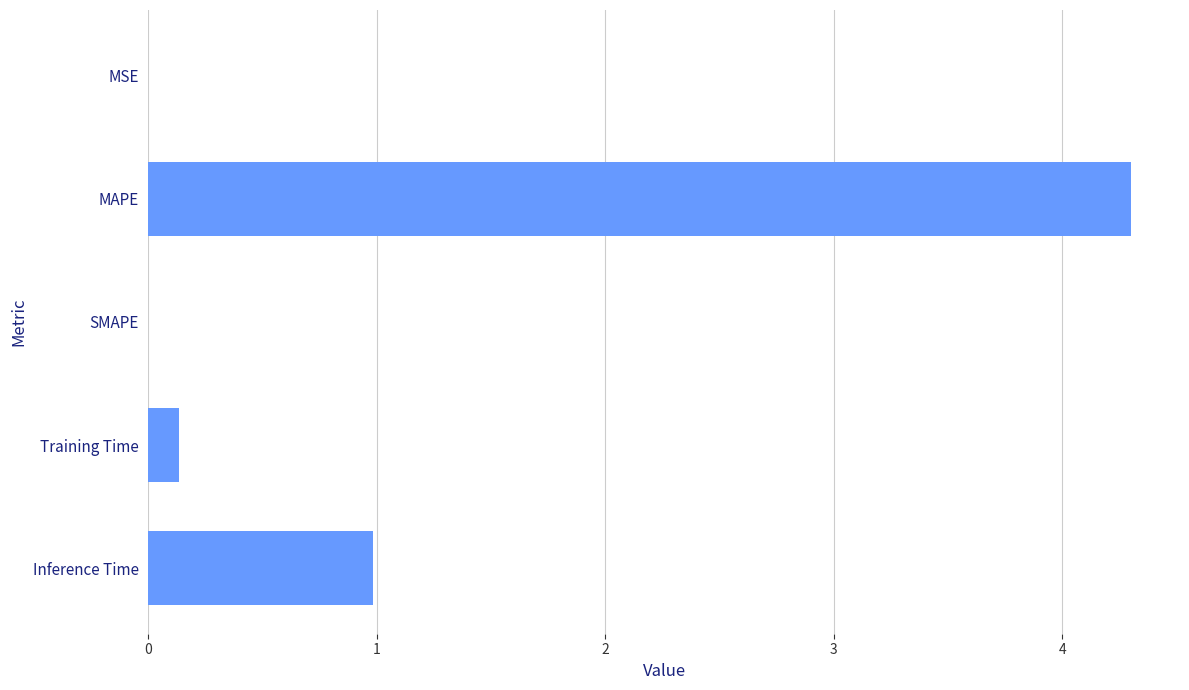

Between MAPE and SMAPE, which is larger?

MAPE